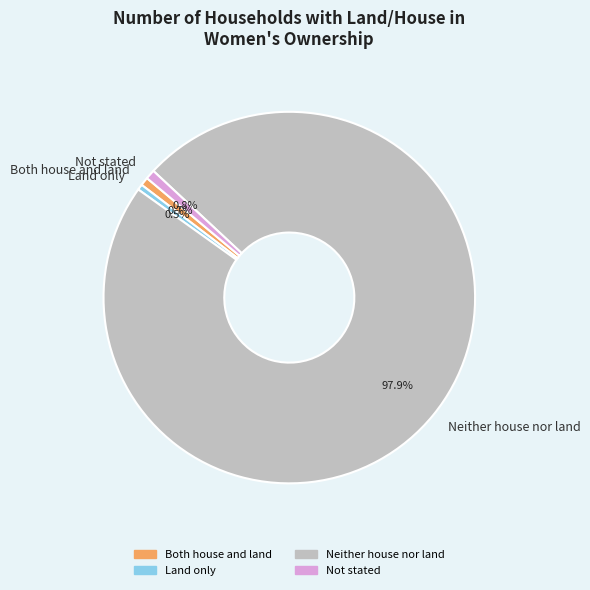

What is the ratio of the value at Neither house nor land to the value at Land only?

199.5